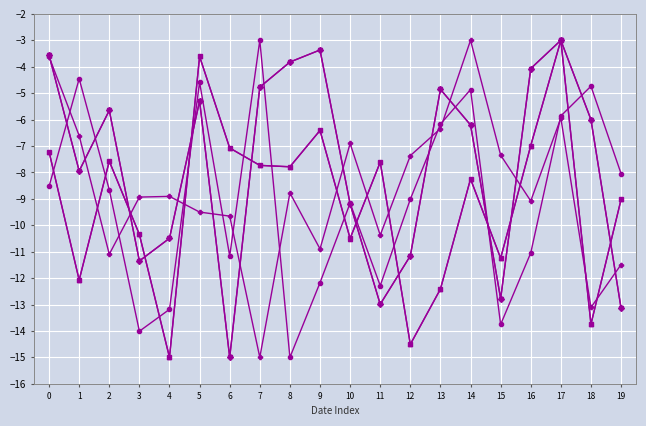

What is the difference between the highest and lowest values at 19?

5.1